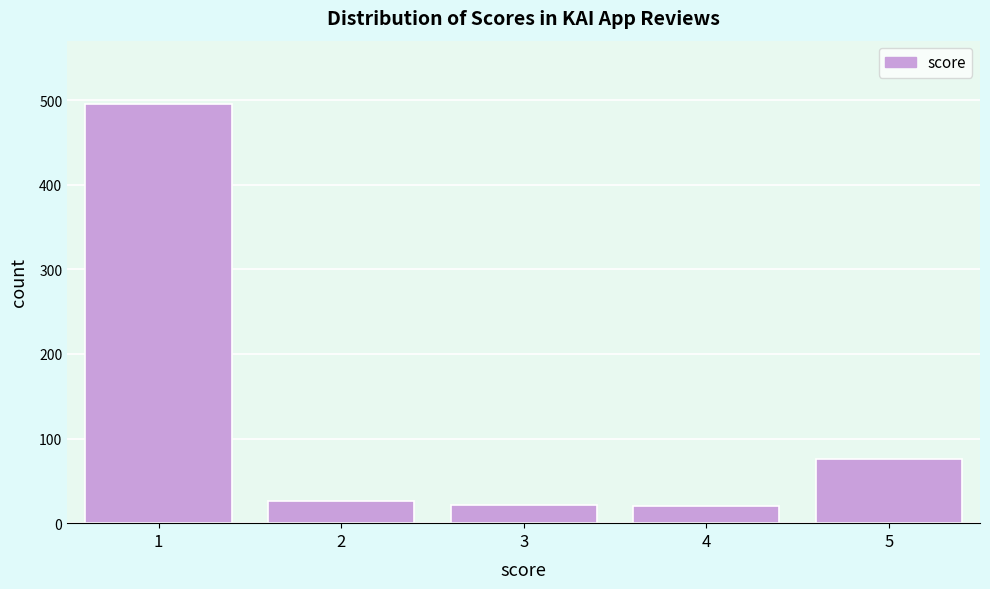

The value at 5 is 18. True or false?

False